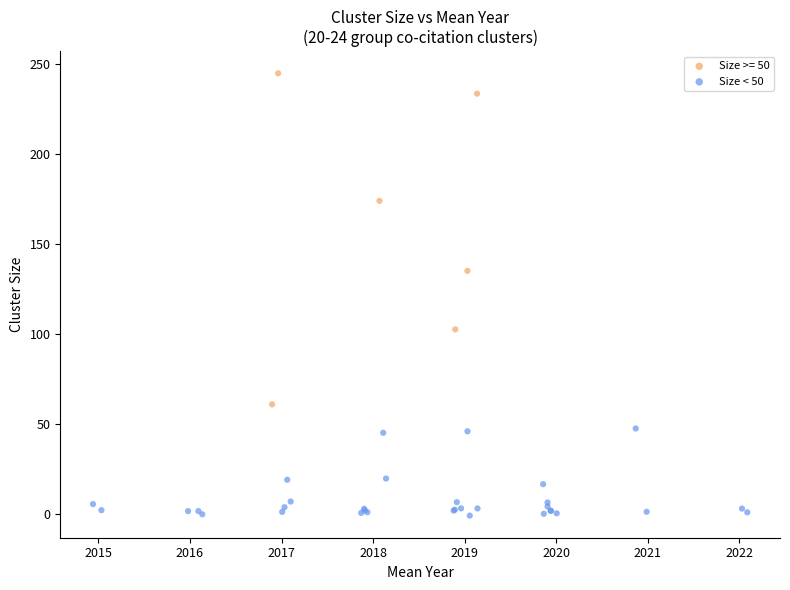

Which series reaches the maximum Y coordinate?

Size >= 50